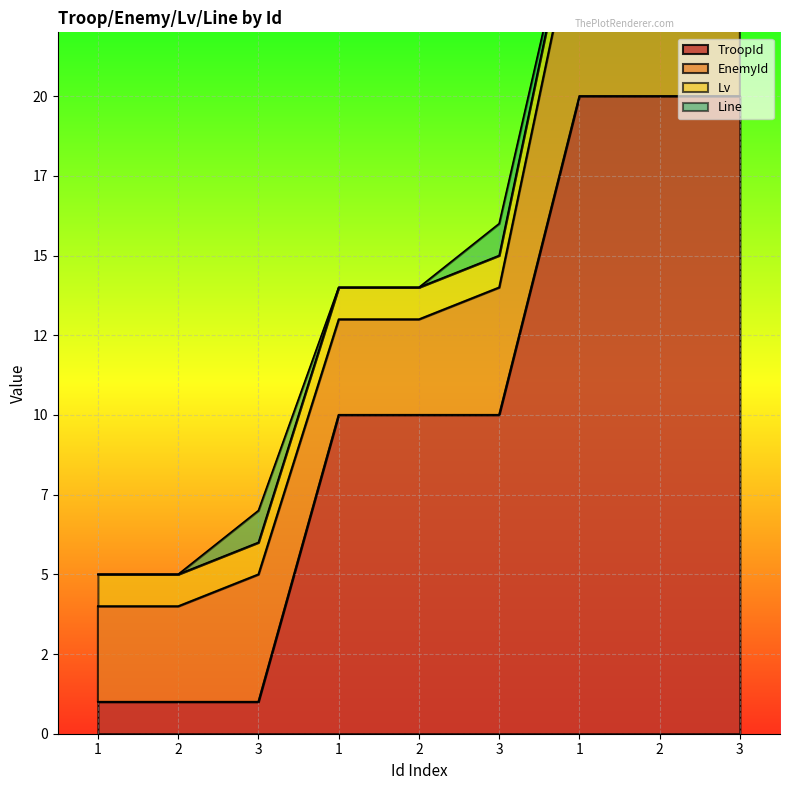

At how many categories does at least one series exceed 8?

6